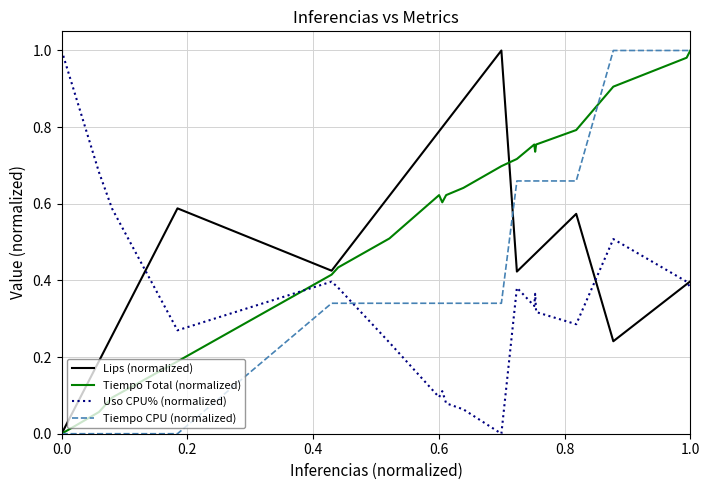

In Tiempo Total (normalized), how many points are lower than both neighbors (excluding endpoints)?

2